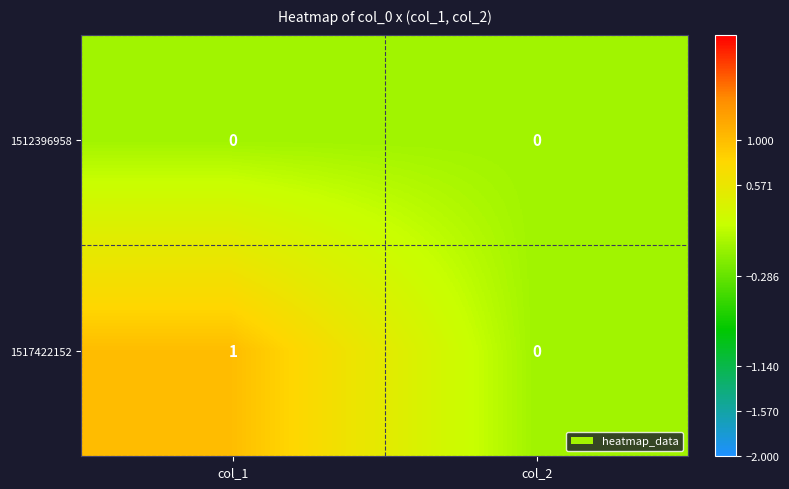

What is the maximum value shown in the chart?

1